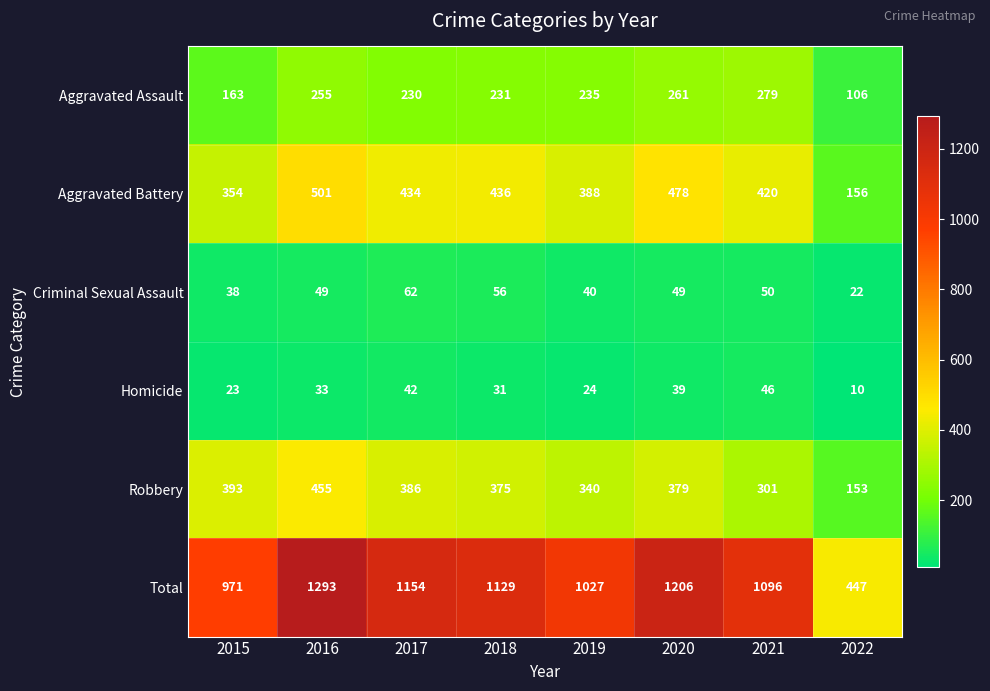

Is it true that Aggravated Battery equals 434 at 2017?

True